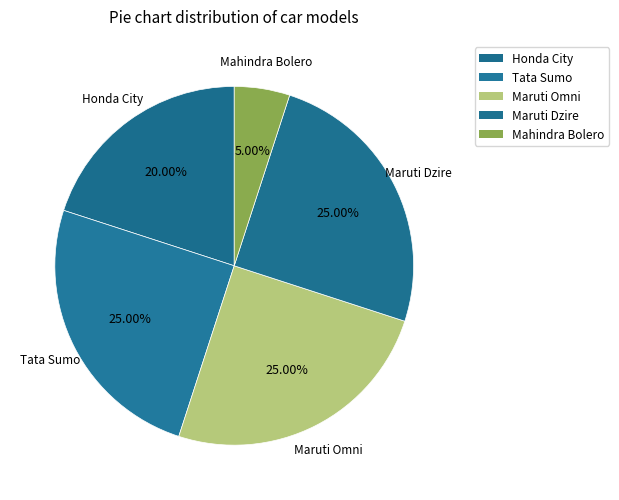

To the nearest percent, what portion does Honda City represent?

20%